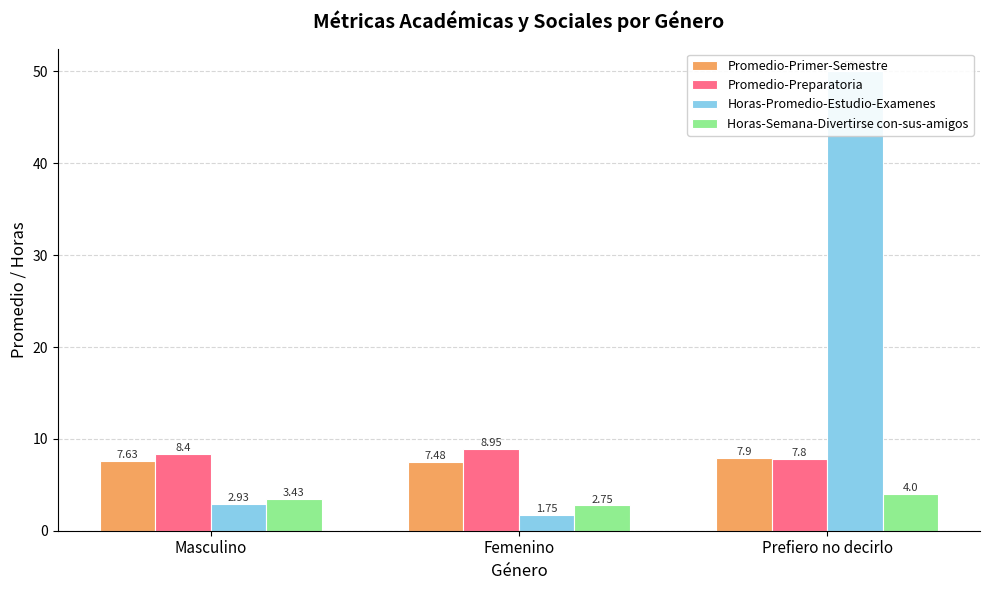

The value of Horas-Promedio-Estudio-Examenes at Masculino is 4.7. True or false?

False